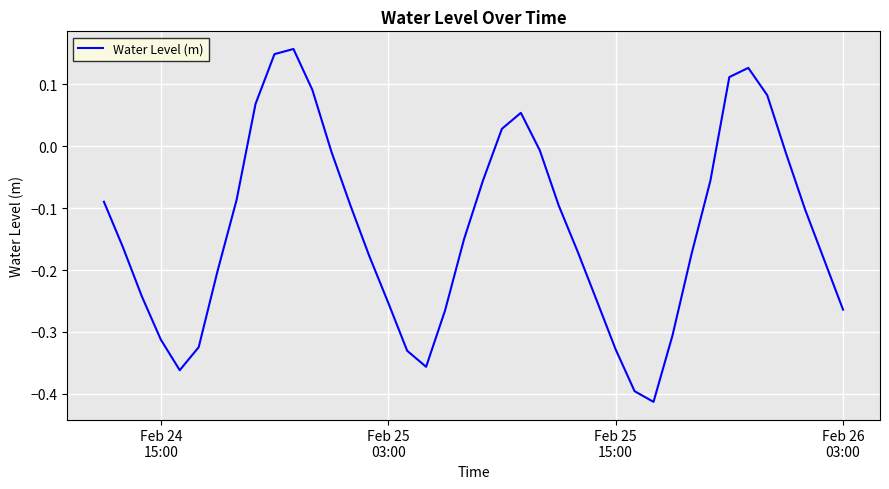

What is the difference between the maximum and minimum values?

0.6